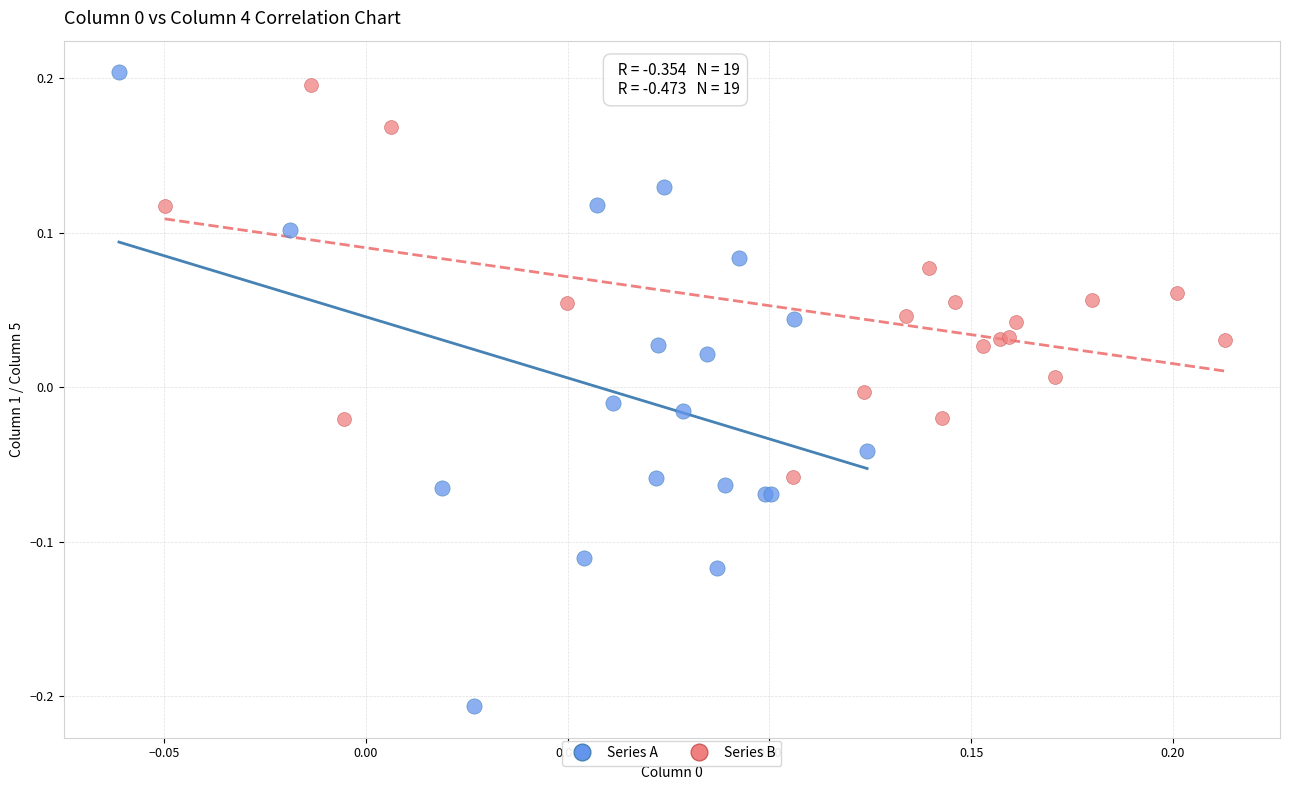

Which series has the largest Y range (max minus min)?

Series A